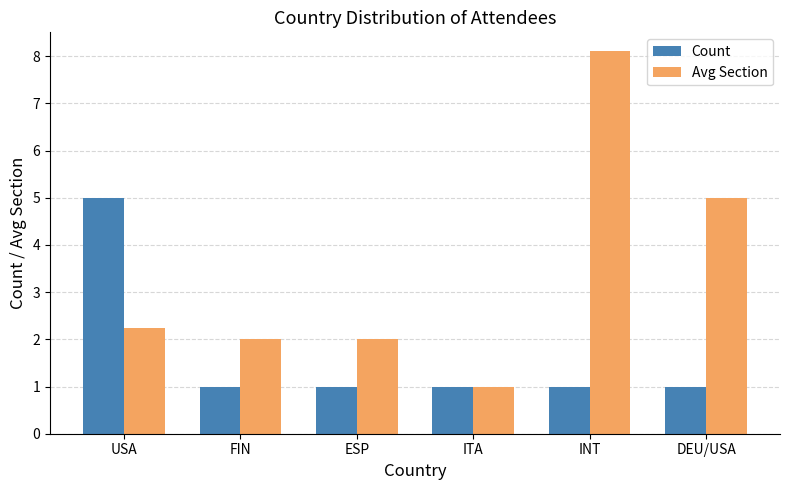

At which category is the sum across all series the highest?

INT